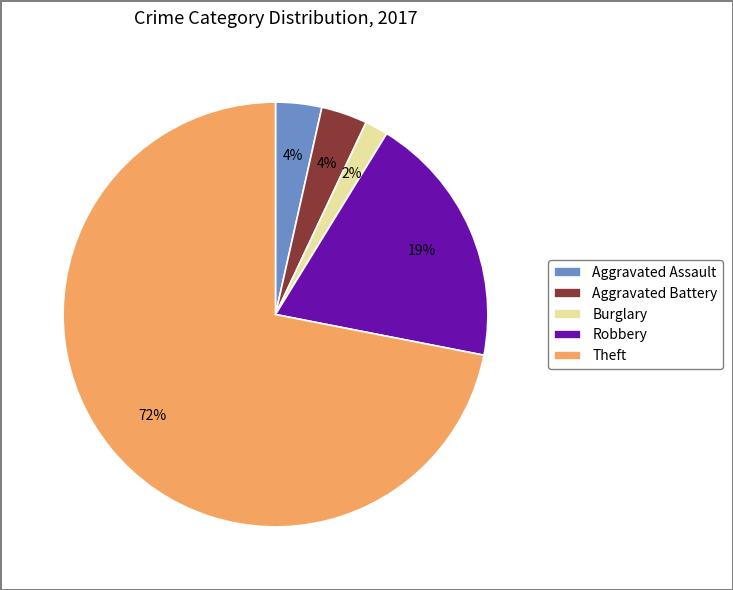

How many slices are in this pie chart?

5